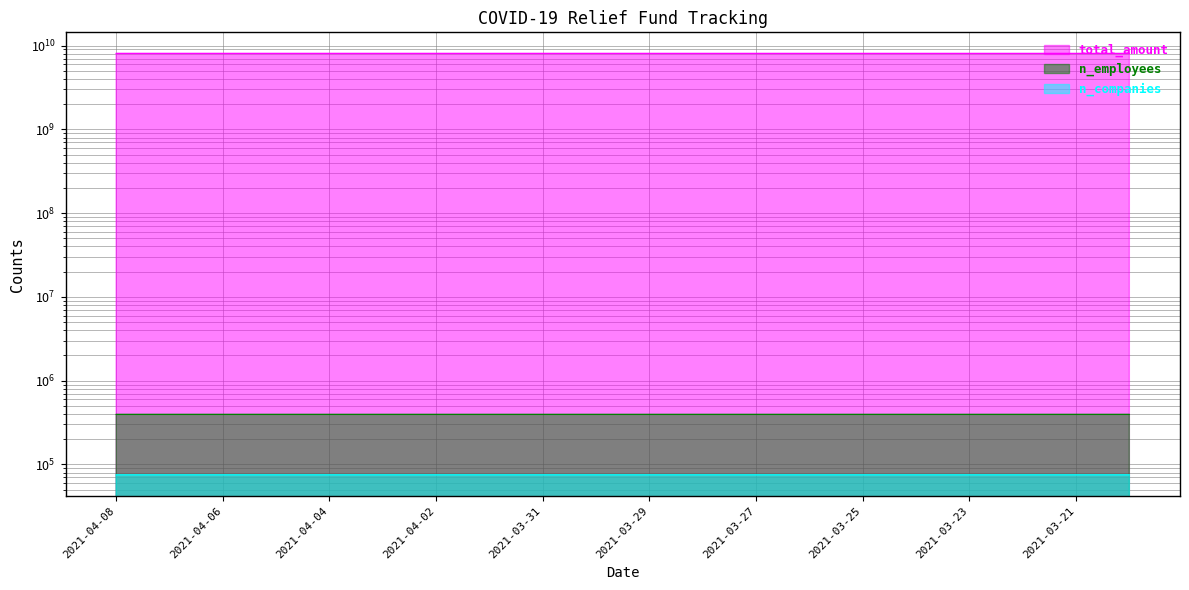

Reading left to right, list all the values displayed in this chart.

total_amount: 2021-04-08=8076360693	2021-04-07=8076223442	2021-04-06=8076113090	2021-04-05=8076113090	2021-04-04=8076113090	2021-04-03=8076113090	2021-04-02=8076113090	2021-04-01=8076113090	2021-03-31=8076049199	2021-03-30=8075606438	2021-03-29=8074678425	2021-03-28=8074678425	2021-03-27=8074597415	2021-03-26=8074104165	2021-03-25=8073687912	2021-03-24=8073032911	2021-03-23=8072725752	2021-03-22=8072514884	2021-03-21=8072514884	2021-03-20=8072248759
n_employees: 2021-04-08=395977	2021-04-07=395977	2021-04-06=395977	2021-04-05=395977	2021-04-04=395977	2021-04-03=395977	2021-04-02=395977	2021-04-01=395977	2021-03-31=395977	2021-03-30=395977	2021-03-29=395977	2021-03-28=395976	2021-03-27=395976	2021-03-26=395976	2021-03-25=395976	2021-03-24=395975	2021-03-23=395973	2021-03-22=395972	2021-03-21=395972	2021-03-20=395972
n_companies: 2021-04-08=75143	2021-04-07=75143	2021-04-06=75143	2021-04-05=75143	2021-04-04=75143	2021-04-03=75143	2021-04-02=75143	2021-04-01=75143	2021-03-31=75143	2021-03-30=75143	2021-03-29=75143	2021-03-28=75143	2021-03-27=75143	2021-03-26=75143	2021-03-25=75143	2021-03-24=75143	2021-03-23=75143	2021-03-22=75142	2021-03-21=75142	2021-03-20=75142